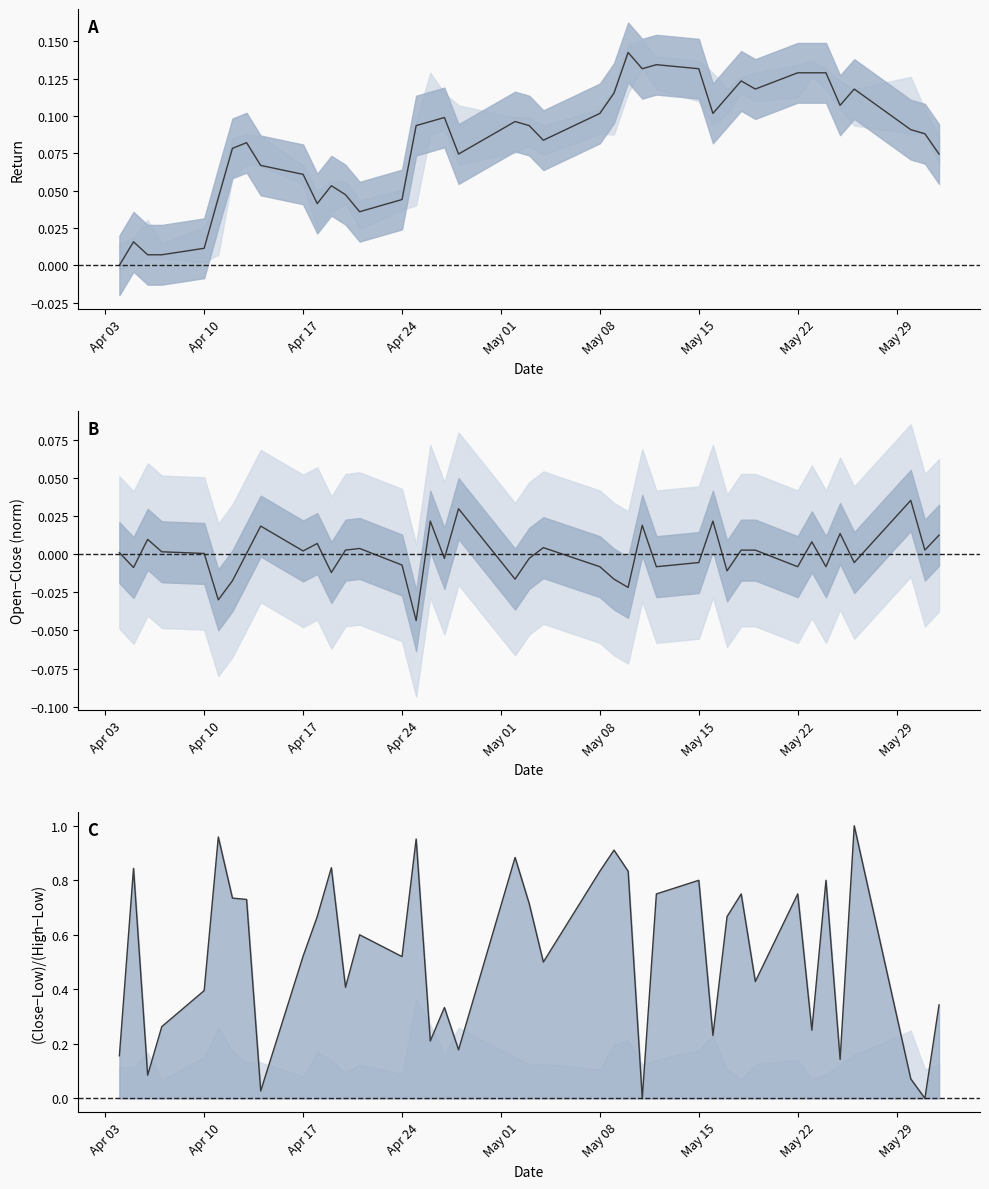

How many distinct data groups are displayed?

3